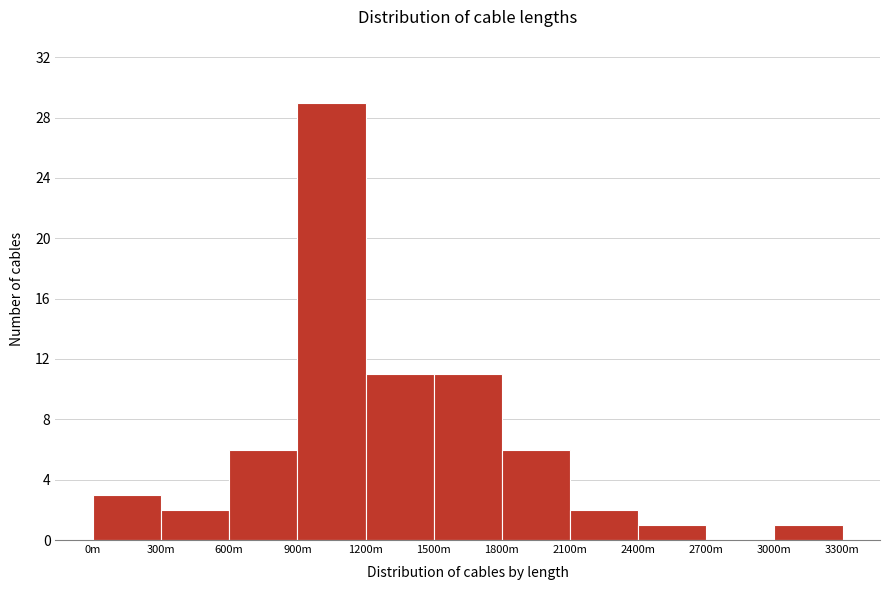

Reading left to right, list all the values displayed in this chart.

0m=3	300m=2	600m=6	900m=29	1200m=11	1500m=11	1800m=6	2100m=2	2400m=1	2700m=0	3000m=1